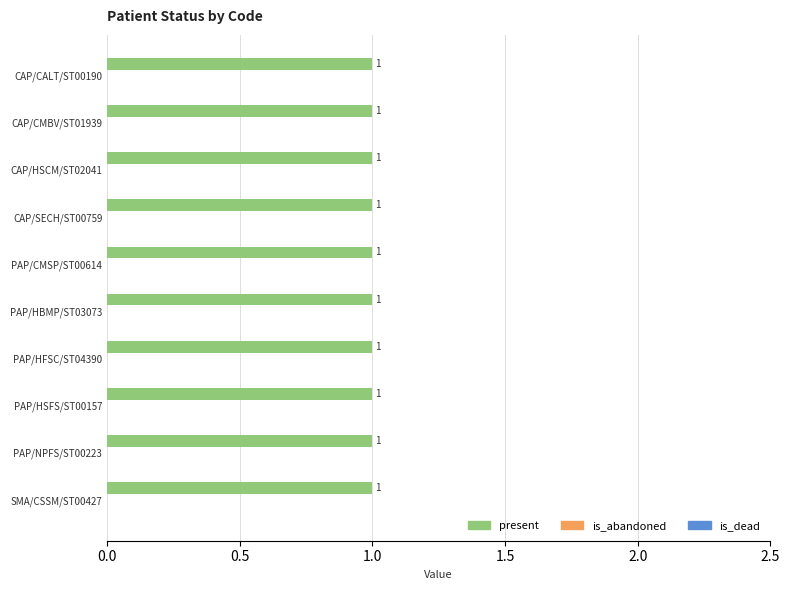

What is the total value across all series at SMA/CSSM/ST00427?

1